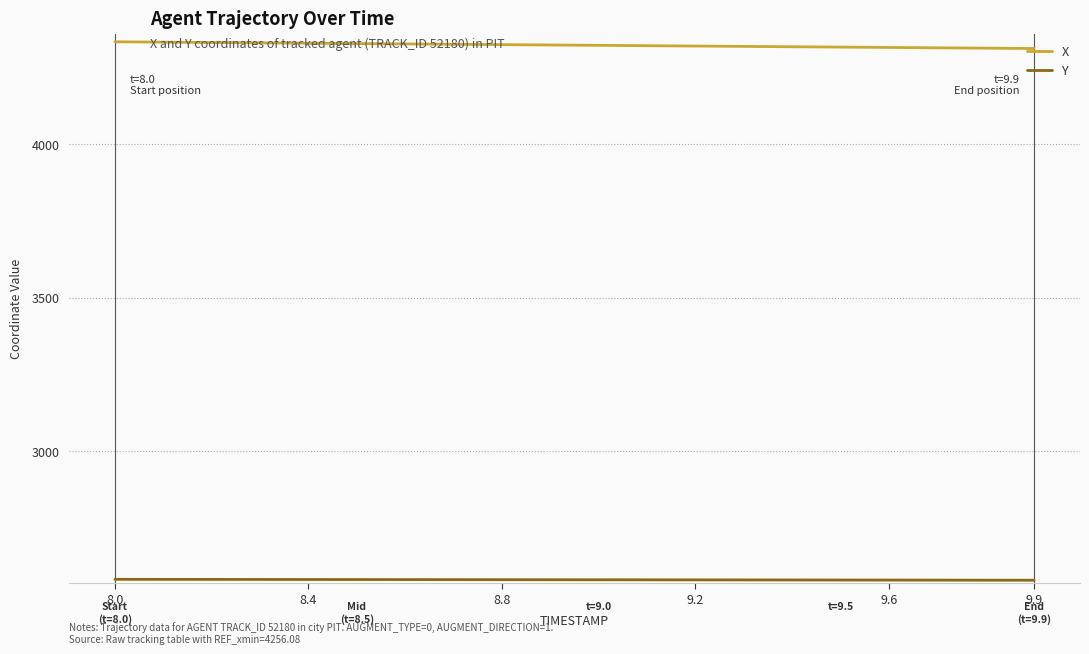

How many values in the X series exceed 4323?

10